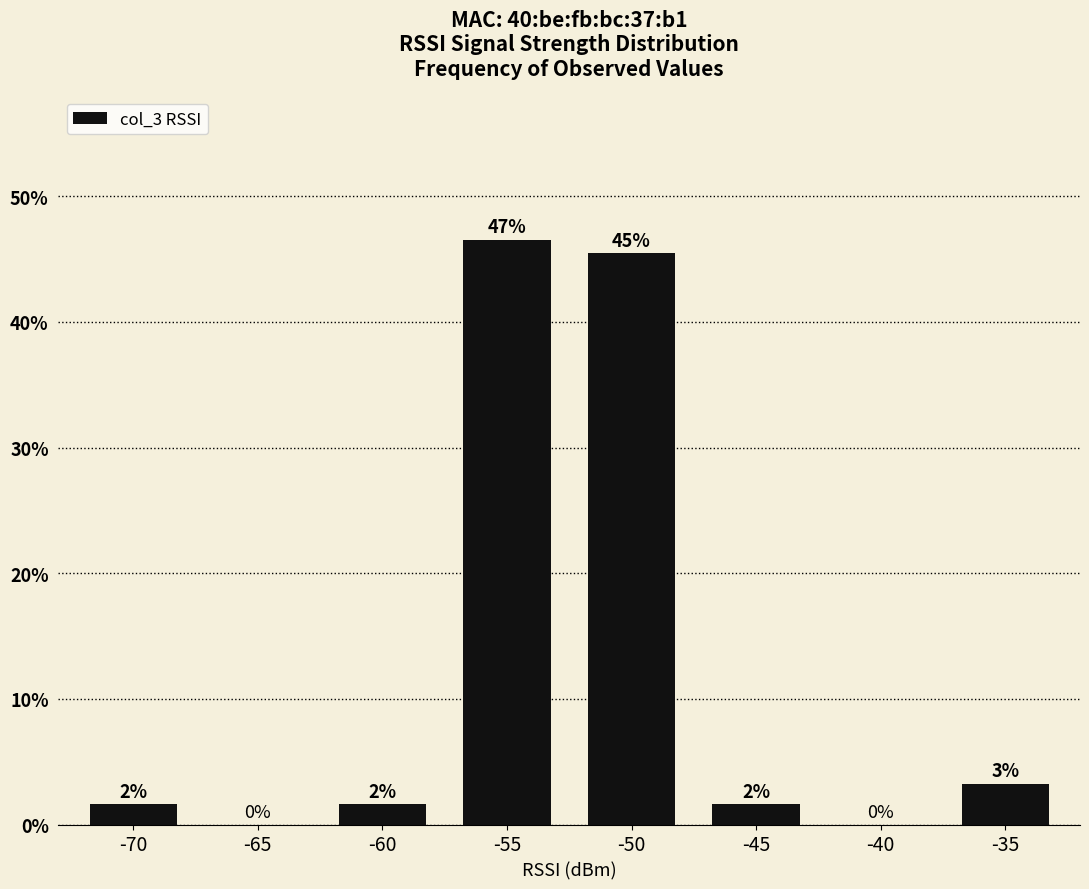

Are the bars horizontal?

No